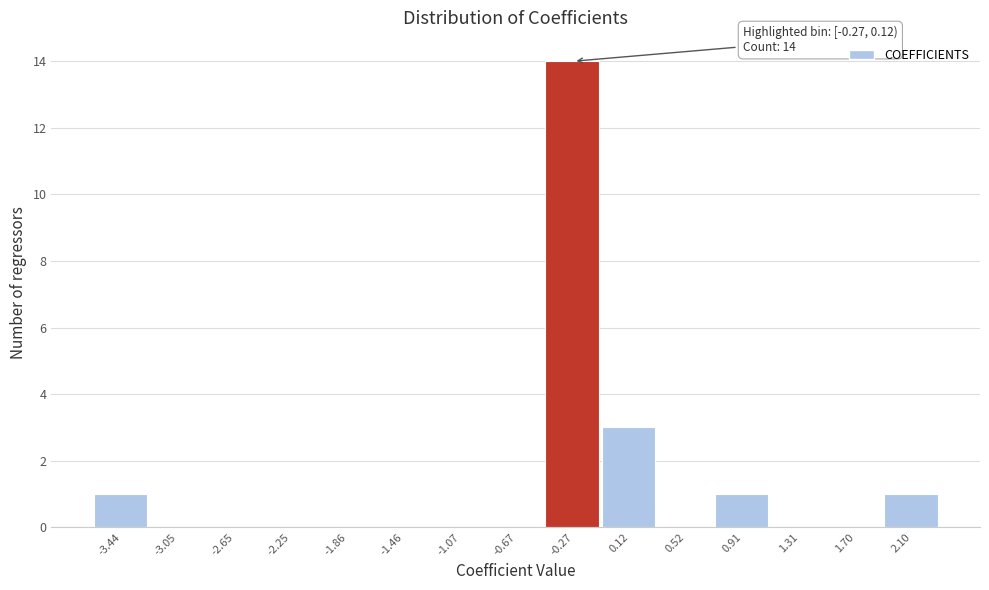

Reading left to right, list all the values displayed in this chart.

-3.44=1	-3.05=0	-2.65=0	-2.25=0	-1.86=0	-1.46=0	-1.07=0	-0.67=0	-0.27=14	0.12=3	0.52=0	0.91=1	1.31=0	1.70=0	2.10=1